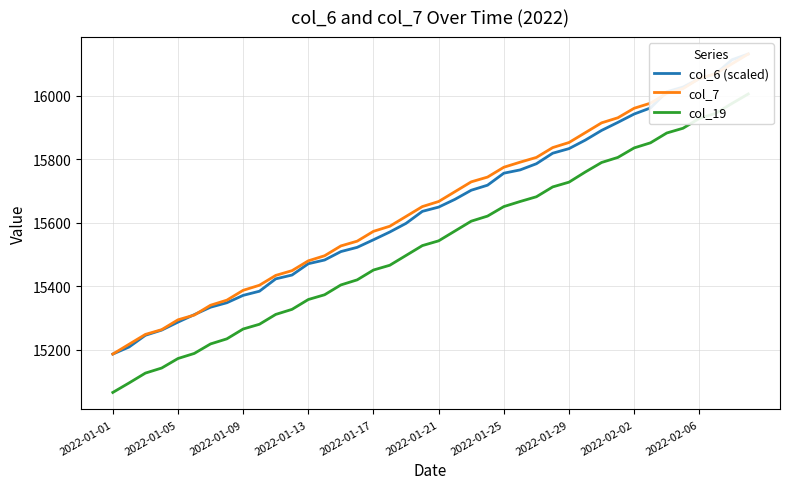

Where is col_19 nearest to the value 15535?

19